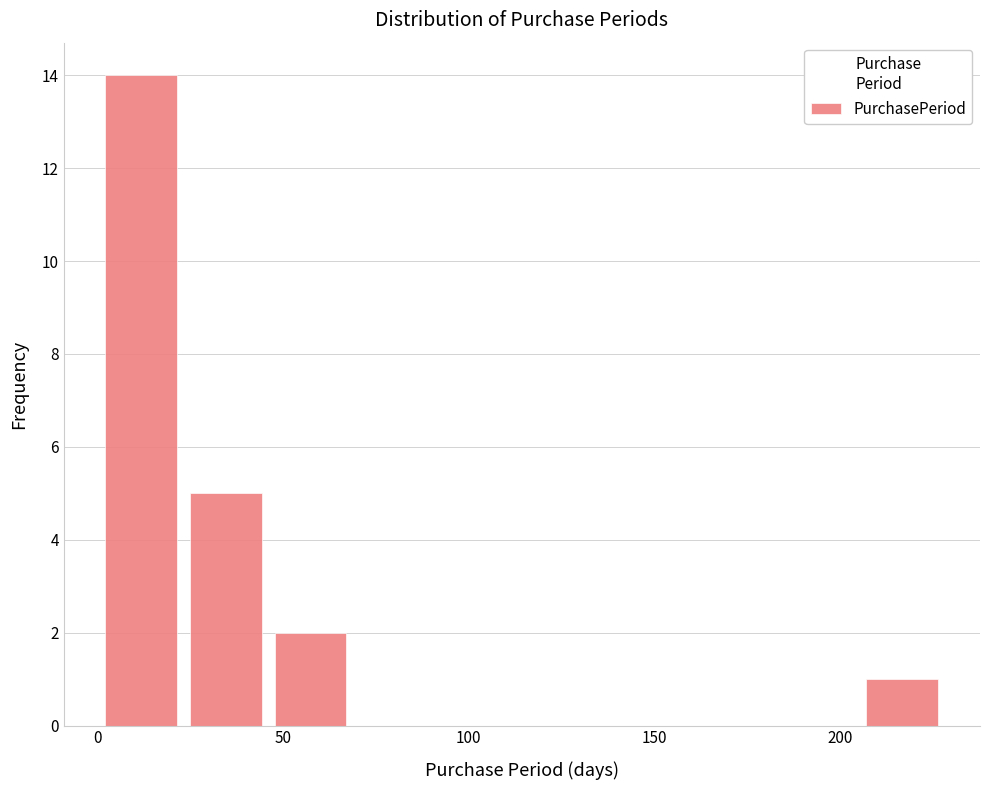

Reading left to right, list every bar in this chart as the range it spans on the x-axis followed by its height. Neither the bar edges nor the heights are printed on the chart, so give them approximately, as read against the axes.

0 to 25: 14
25 to 50: 5
50 to 70: 2
70 to 95: 0
95 to 115: 0
115 to 140: 0
140 to 160: 0
160 to 185: 0
185 to 205: 0
205 to 230: 1